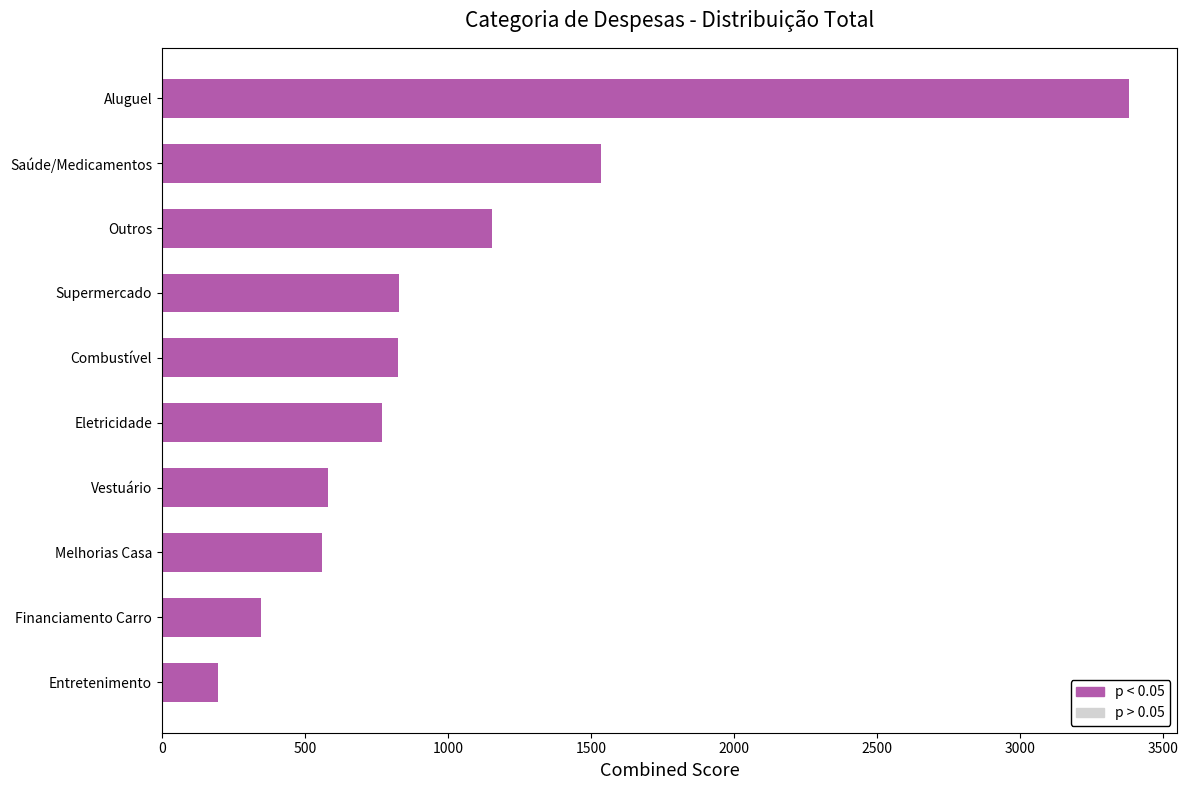

What is the approximate value at Financiamento Carro?

345.0